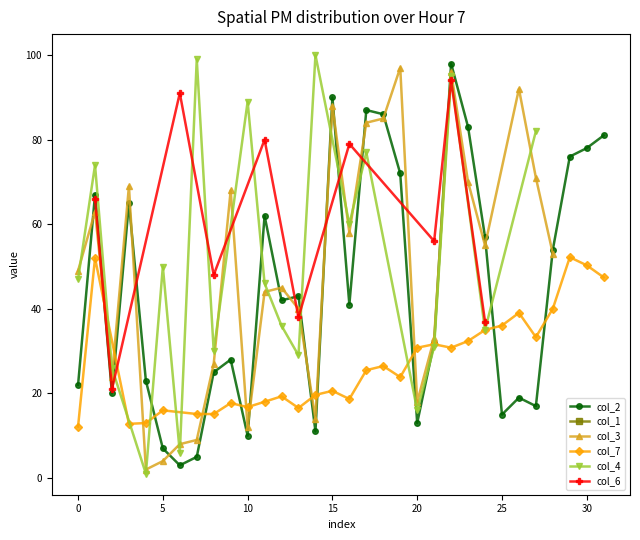

How many values in the col_2 series are below 42?

16